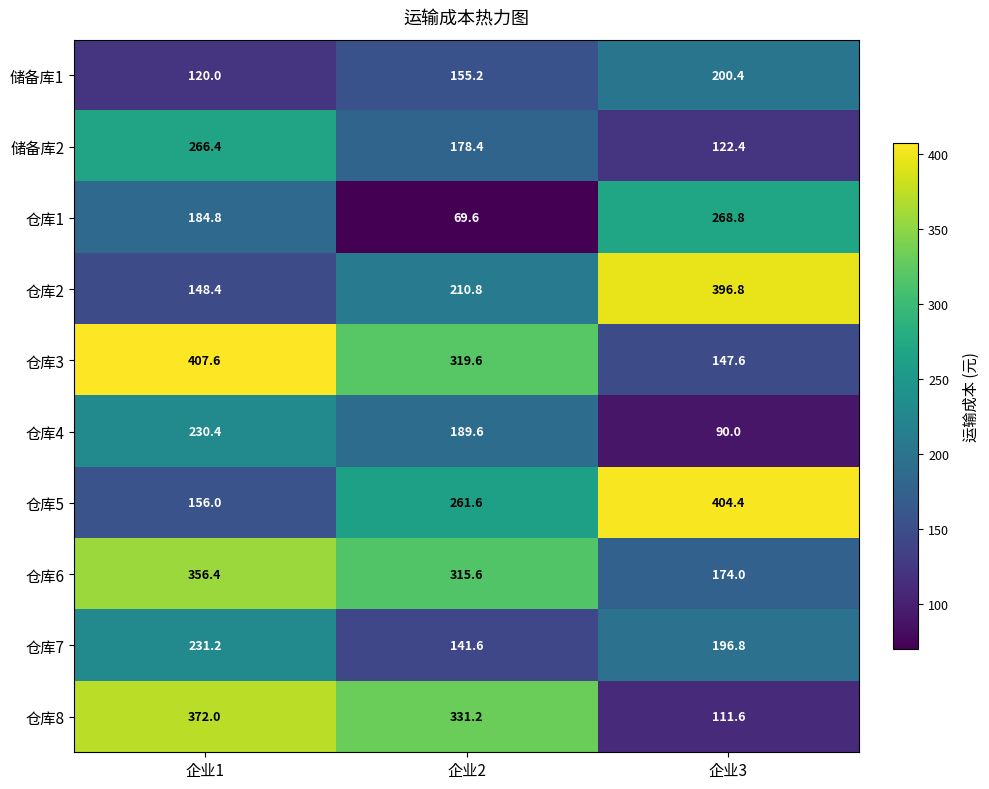

Where is 仓库8 nearest to the value 241?

企业2